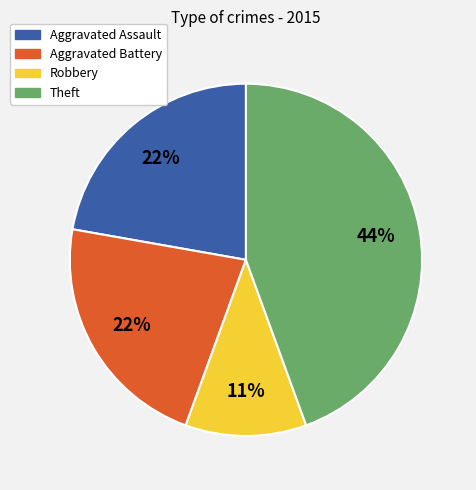

To the nearest percent, what is the difference between the largest and smallest slice percentages?

33%